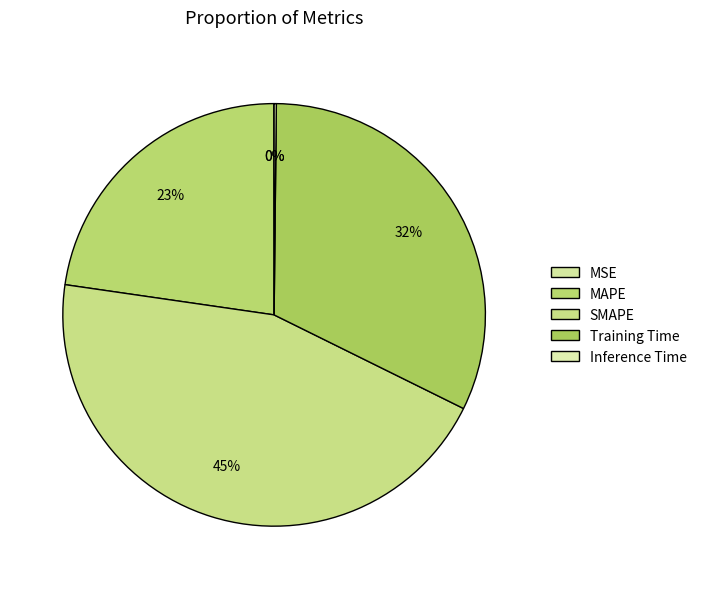

To the nearest percent, what is the combined percentage of Inference Time and SMAPE?

45%